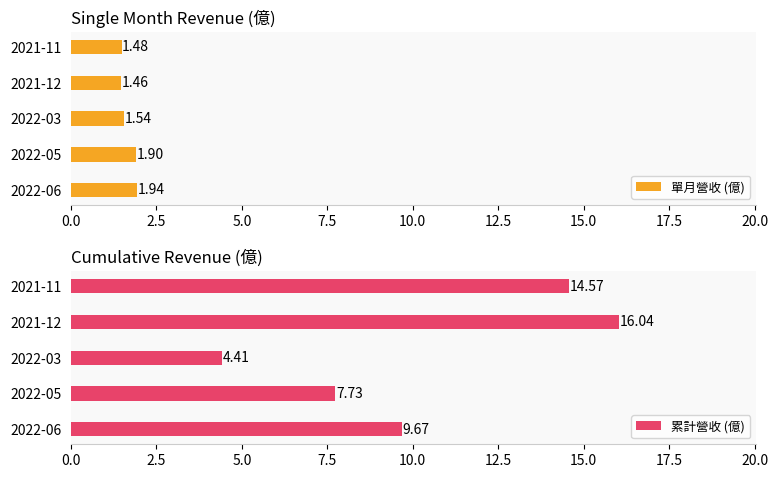

The value of 累計營收 (億) at 2022-06 is 12.8. True or false?

False